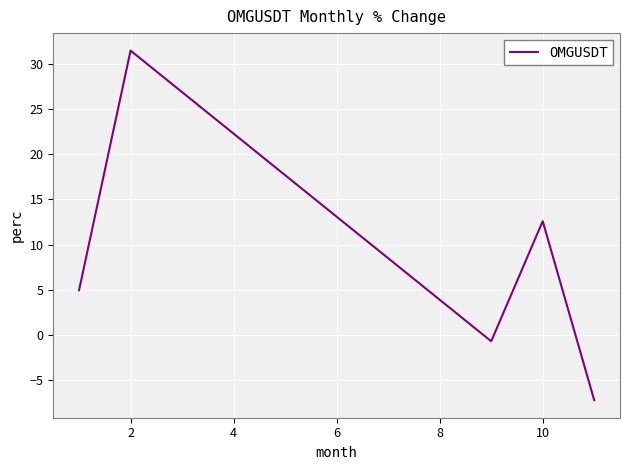

How many interior local valleys (lower than both neighbors) does the data have?

1